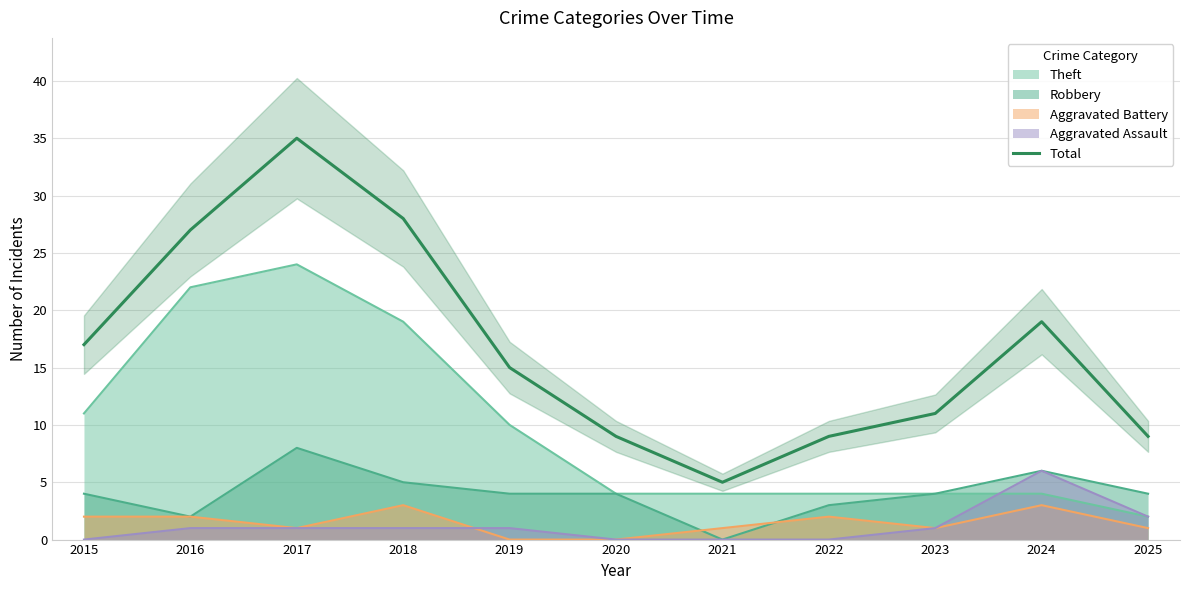

Where does the data first go above 15?

2015